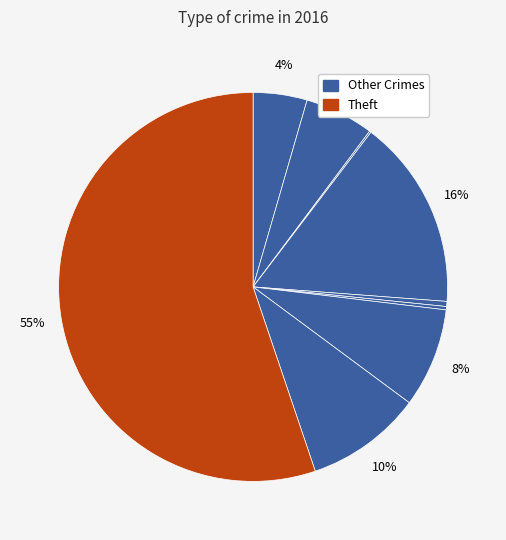

To the nearest percent, what is the average slice percentage?

11%